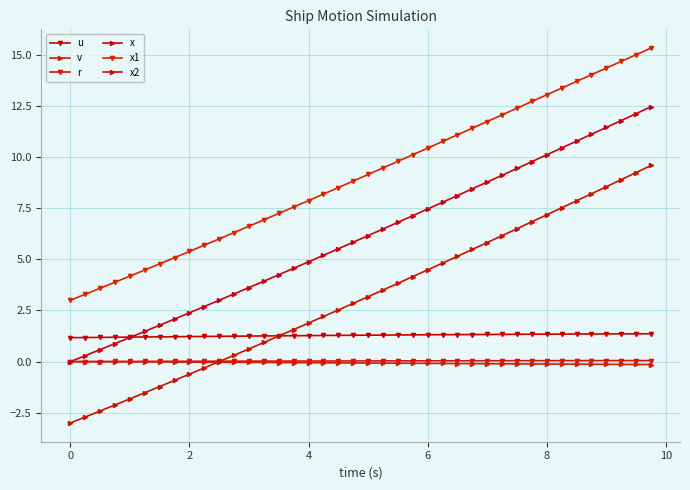

How many lines are shown in the chart?

6